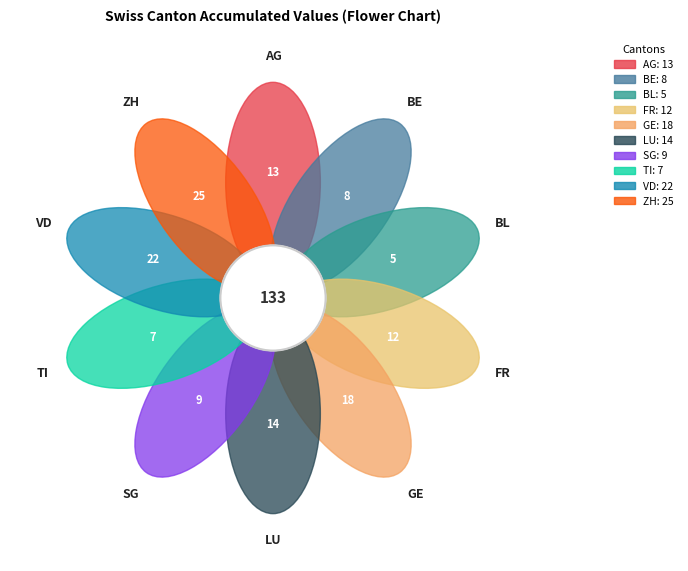

To the nearest percent, what is the combined percentage of ZH and BL?

23%